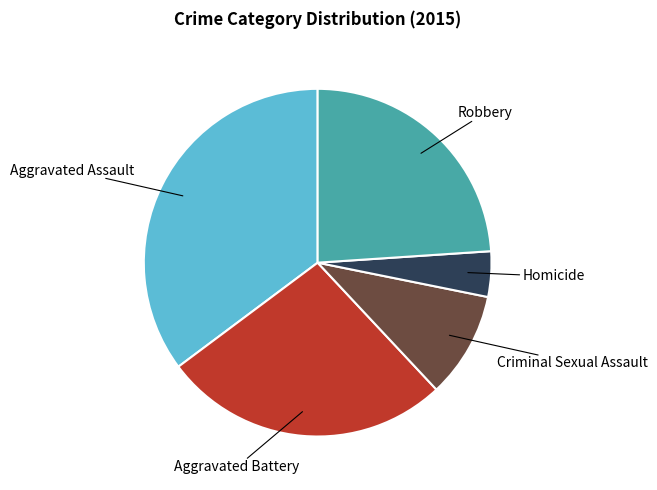

Is there any slice that represents more than half of the pie?

No